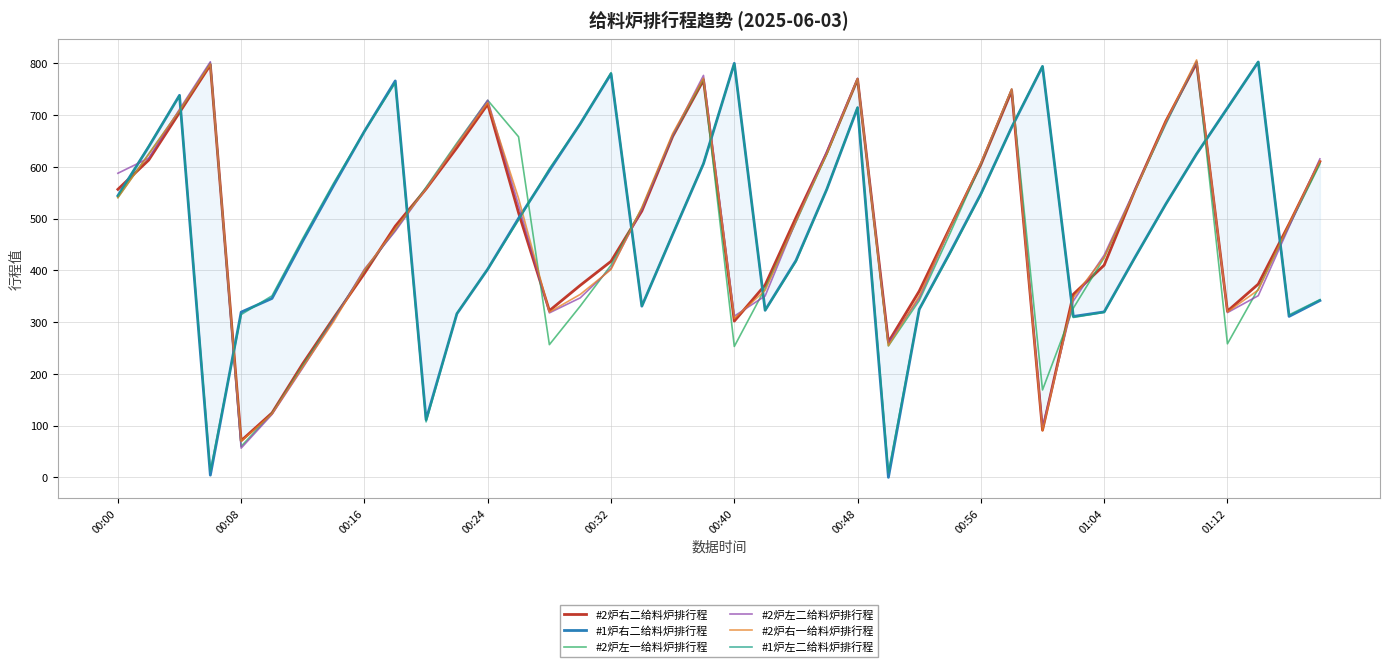

What are all the series names shown in the legend?

#2炉右二给料炉排行程, #1炉右二给料炉排行程, #2炉左一给料炉排行程, #2炉左二给料炉排行程, #2炉右一给料炉排行程, #1炉左二给料炉排行程